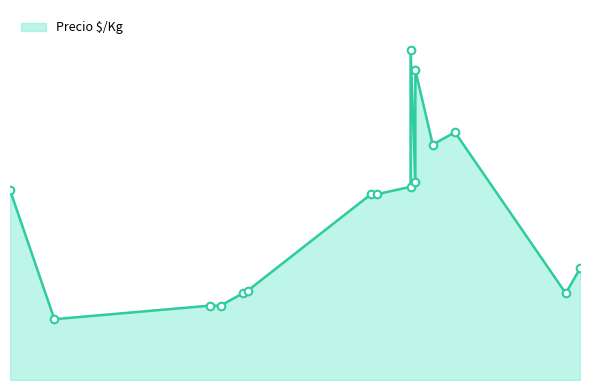

What is the ratio of the value at 2020-12-28 to the value at 2021-09-21?

0.8